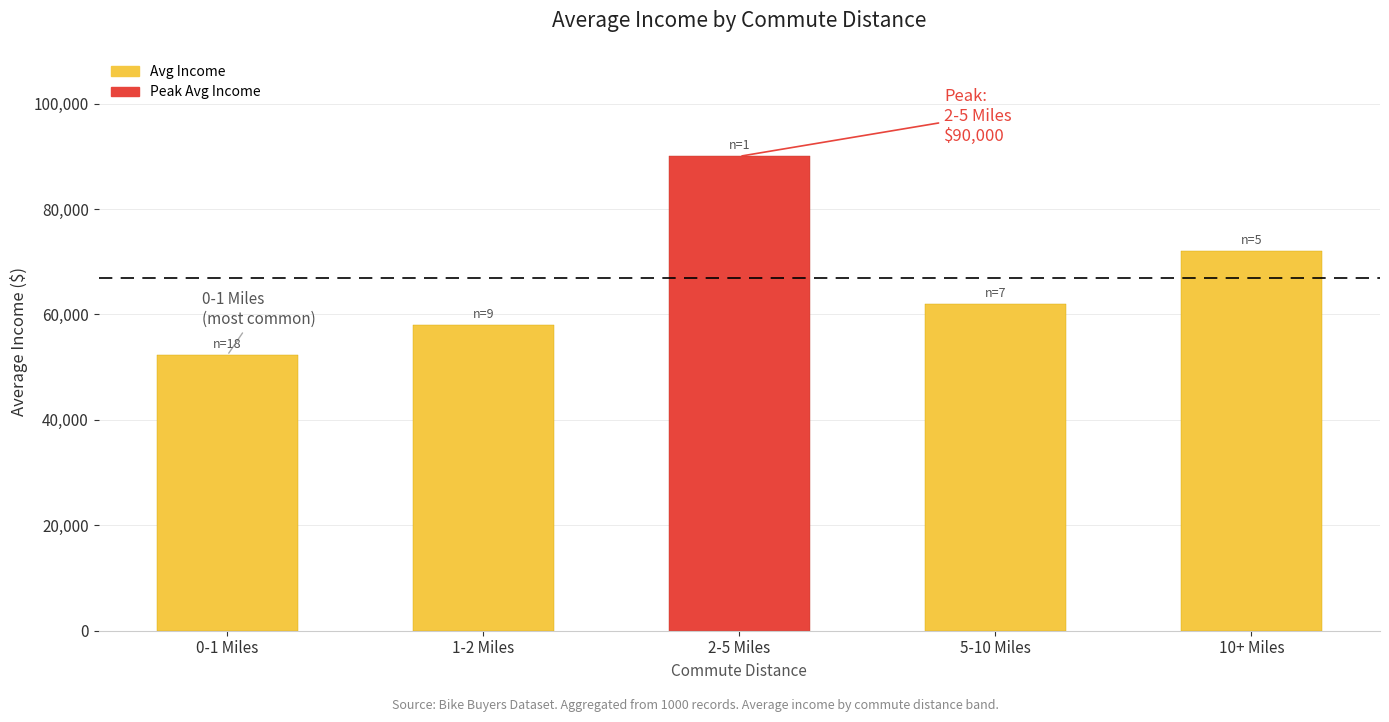

True or false: the data shows 62000 at 5-10 Miles.

True